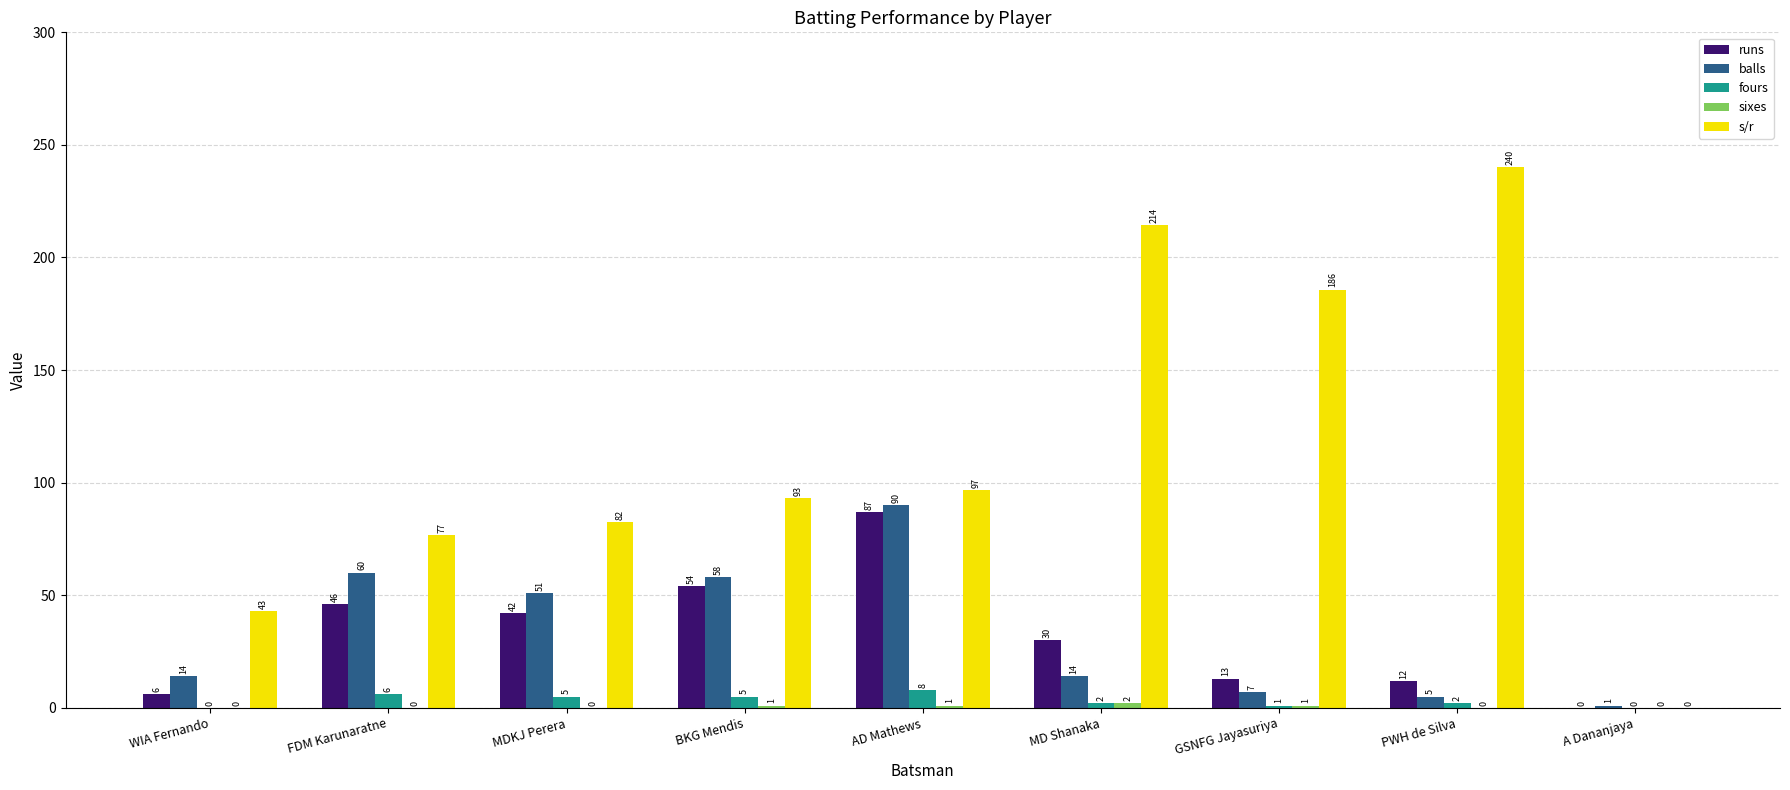

Which series has the largest total across all categories?

s/r